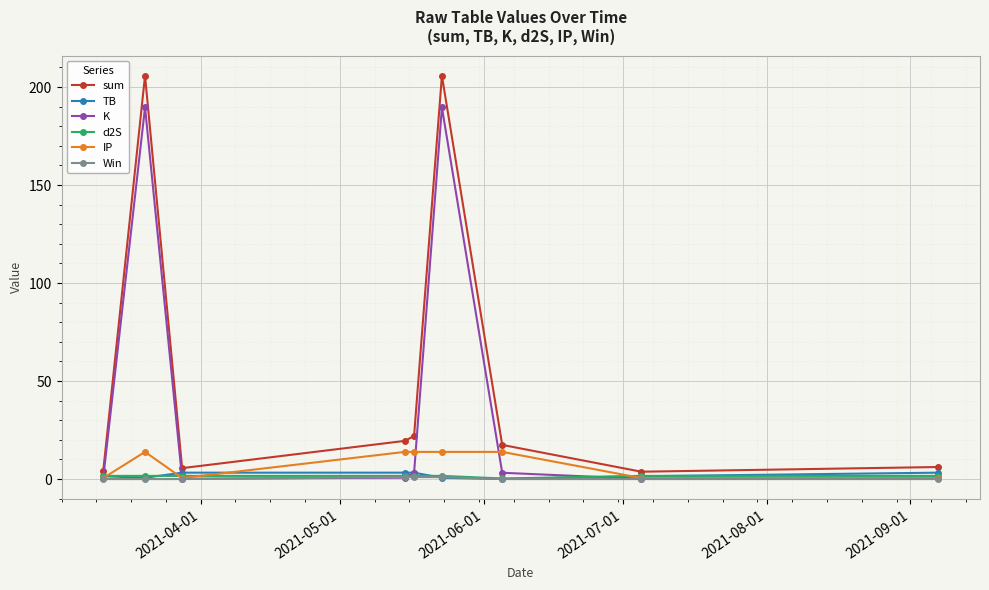

Count the number of categories in the chart.

9